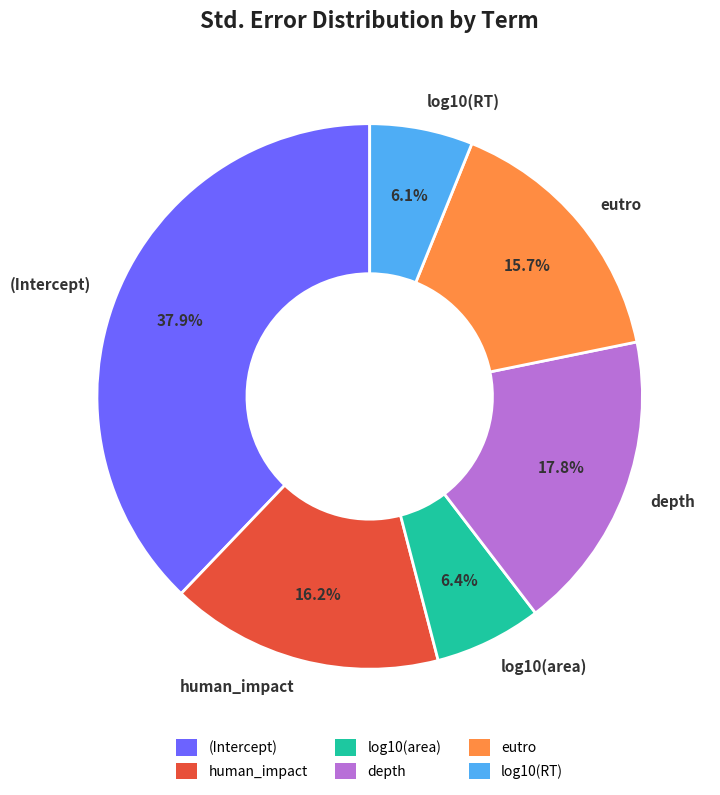

What percentage is NOT represented by log10(area)?

93.6%